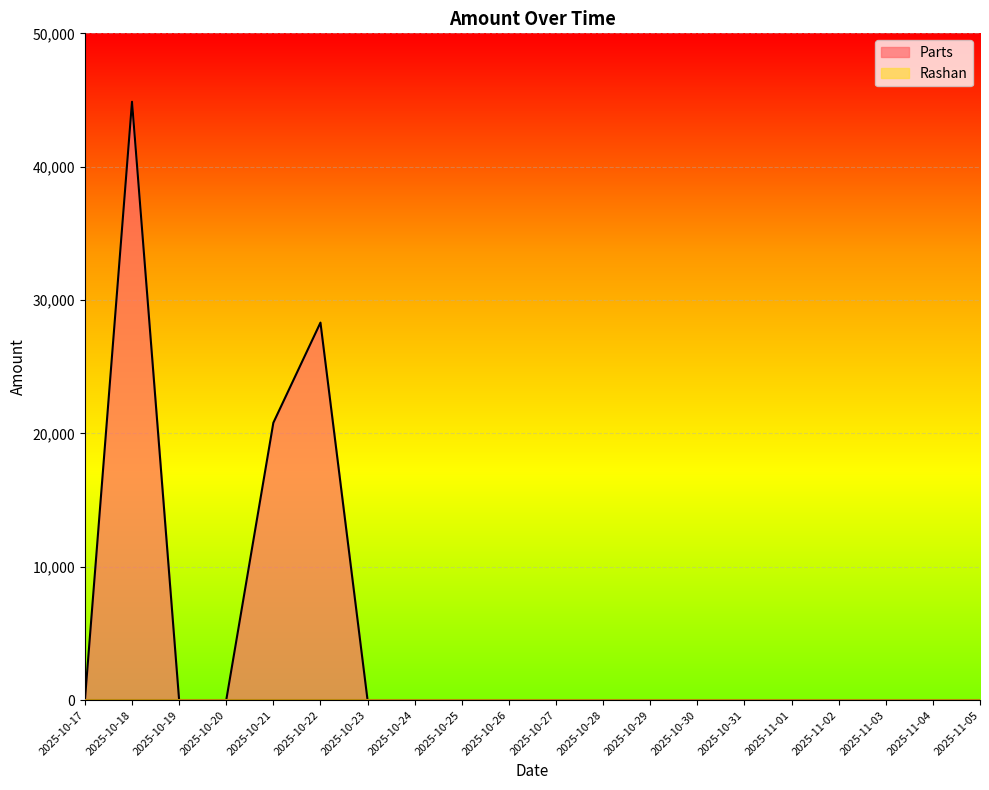

Rank the categories by value from lowest to highest.

2025-10-17, 2025-10-19, 2025-10-20, 2025-10-23, 2025-10-24, 2025-10-25, 2025-10-26, 2025-10-27, 2025-10-28, 2025-10-29, 2025-10-30, 2025-10-31, 2025-11-01, 2025-11-02, 2025-11-03, 2025-11-04, 2025-11-05, 2025-10-21, 2025-10-22, 2025-10-18